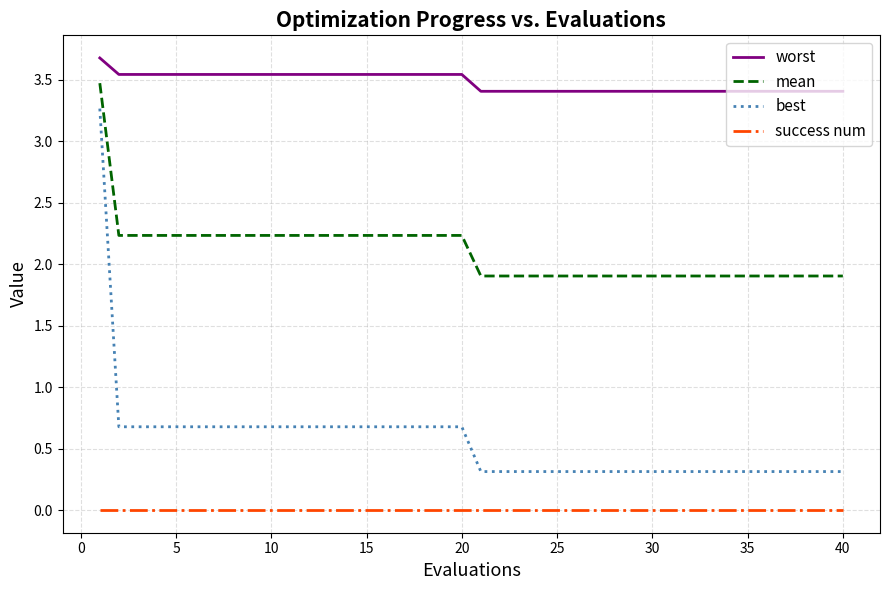

What is the lowest value of the worst series?

3.4